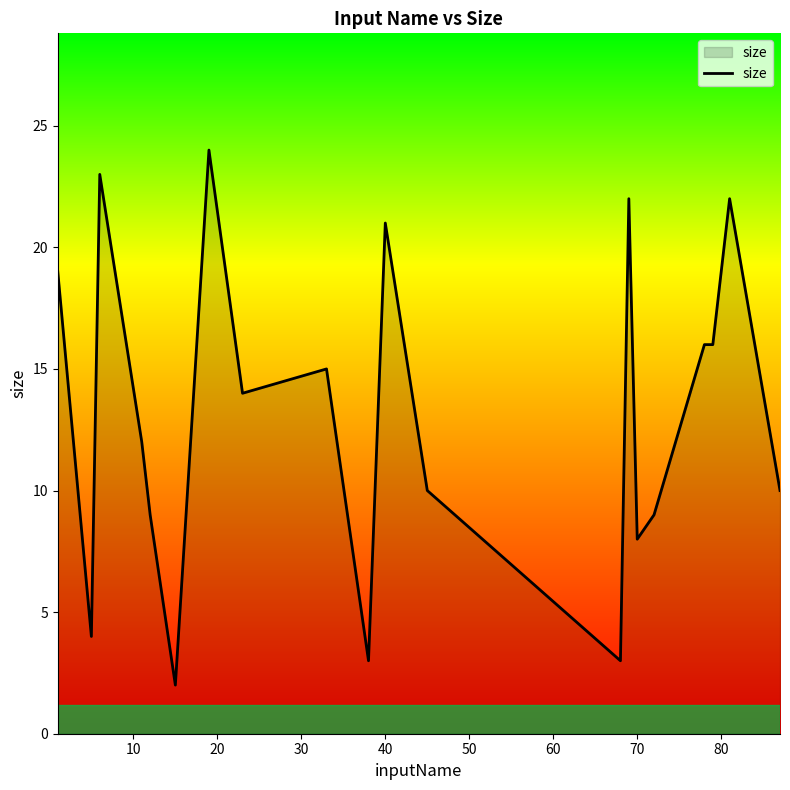

Does the chart display data point markers on the line(s)?

No